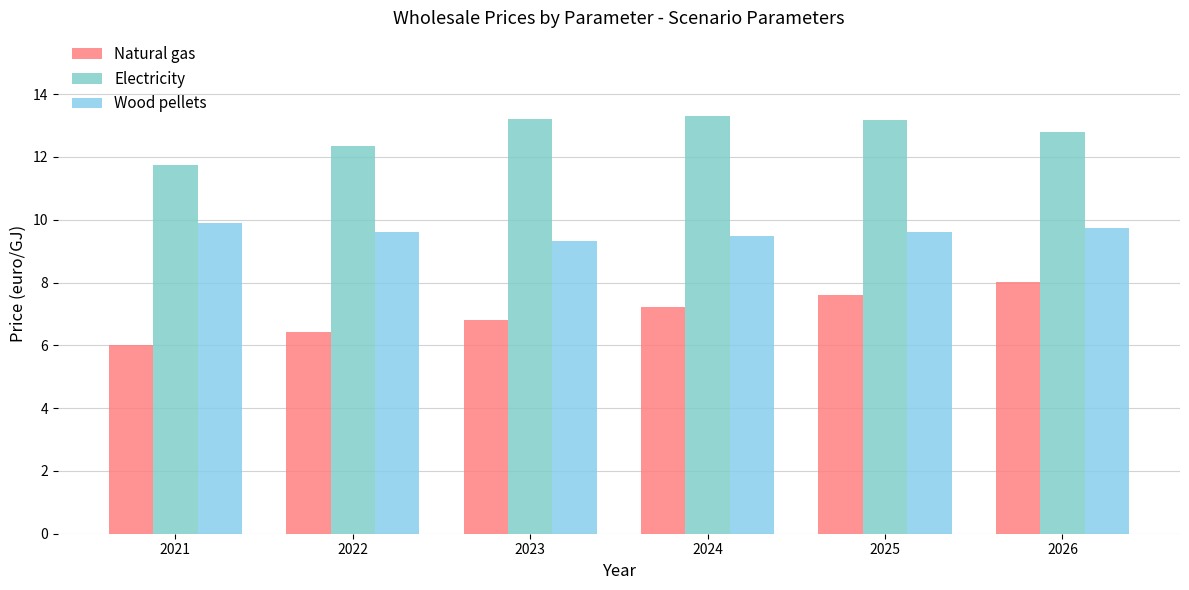

What is the difference between the second highest and second lowest values in the Wood pellets series?

0.3